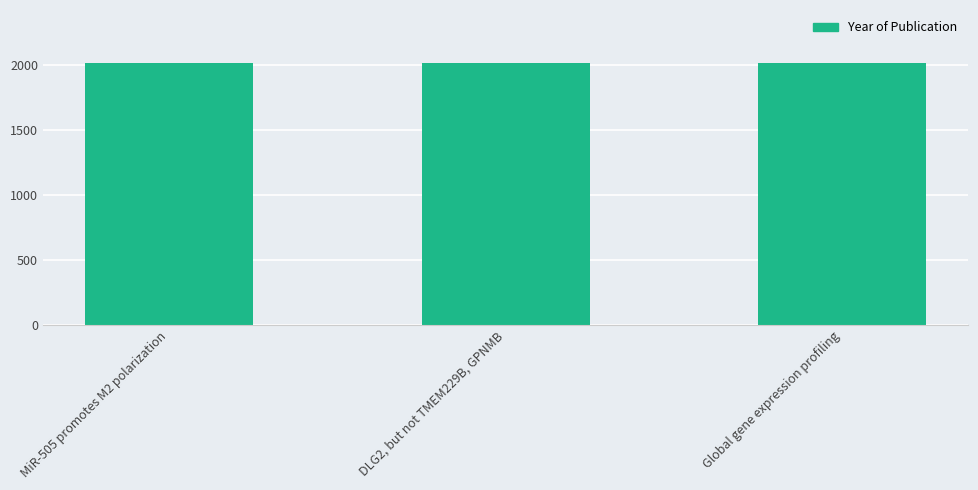

What is the change in value from DLG2, but not TMEM229B, GPNMB to Global gene expression profiling?

-5